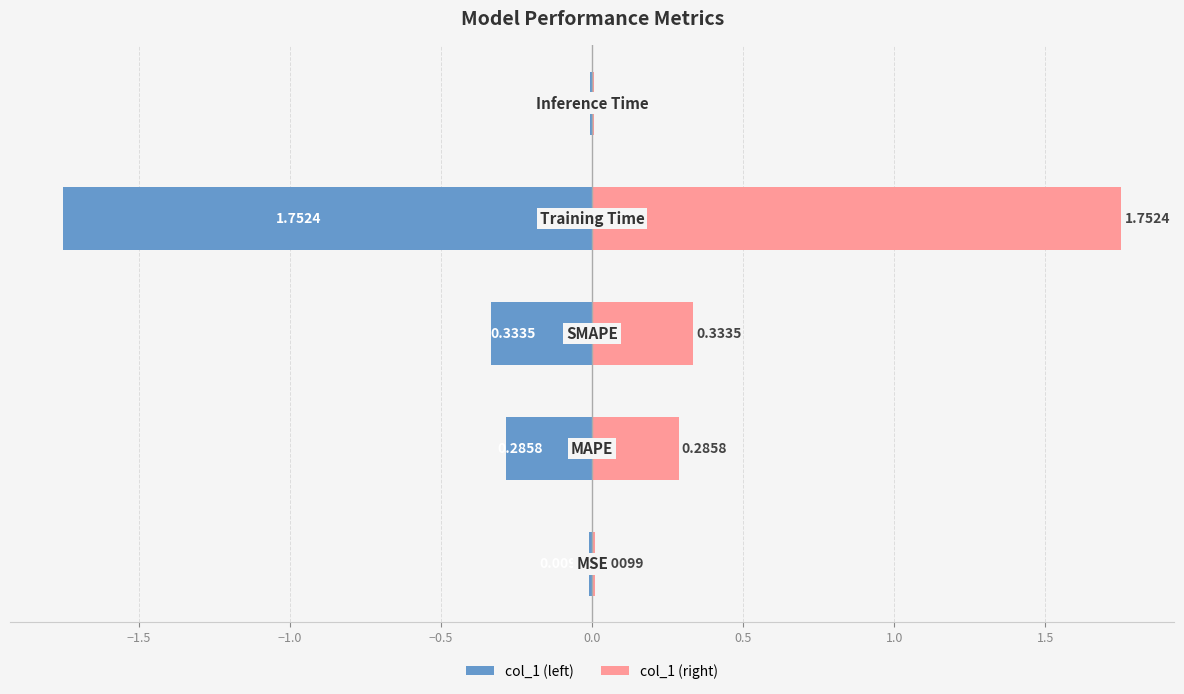

What is the maximum value shown in the chart?

1.8